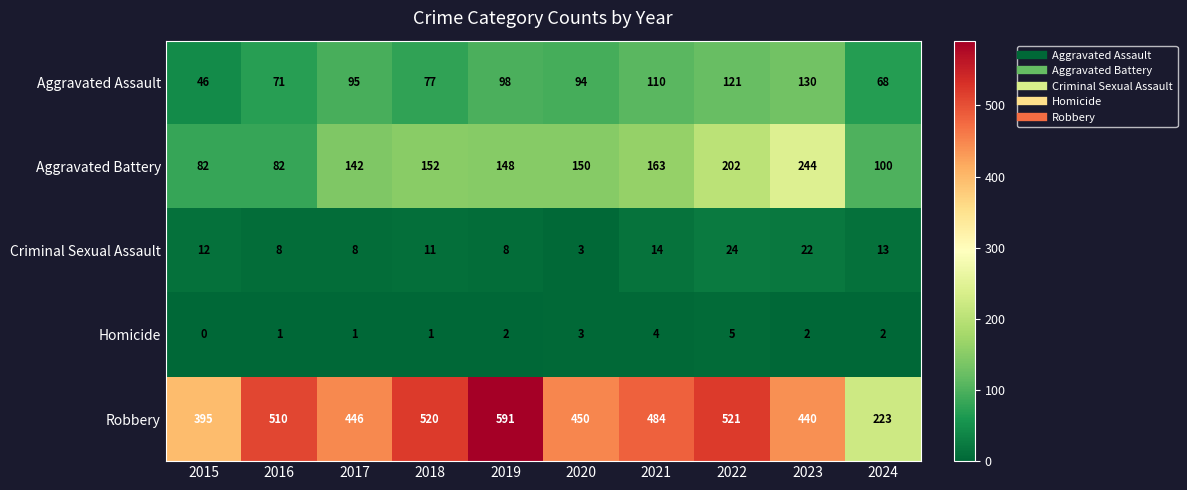

Which category has the lowest value in the Criminal Sexual Assault series?

2020